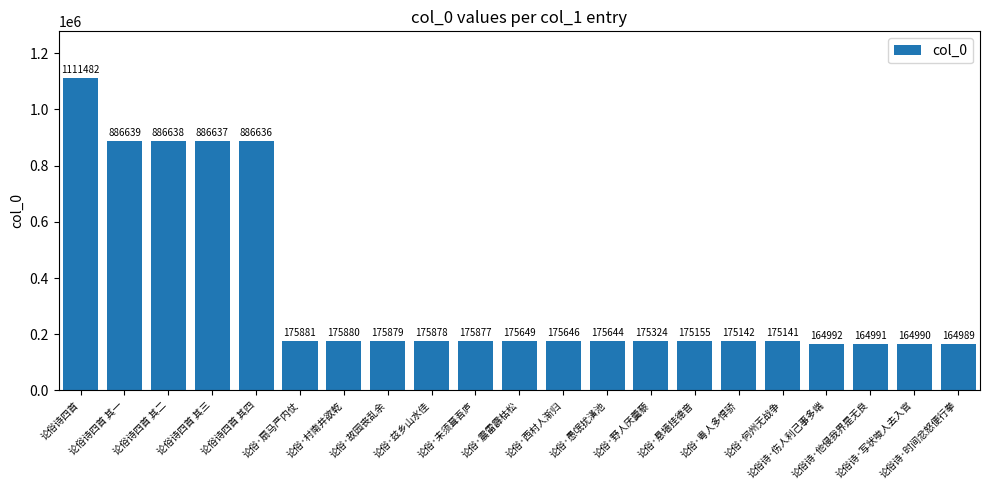

What is the label of the 18th bar from the left?

论俗诗·伤人利己事多端